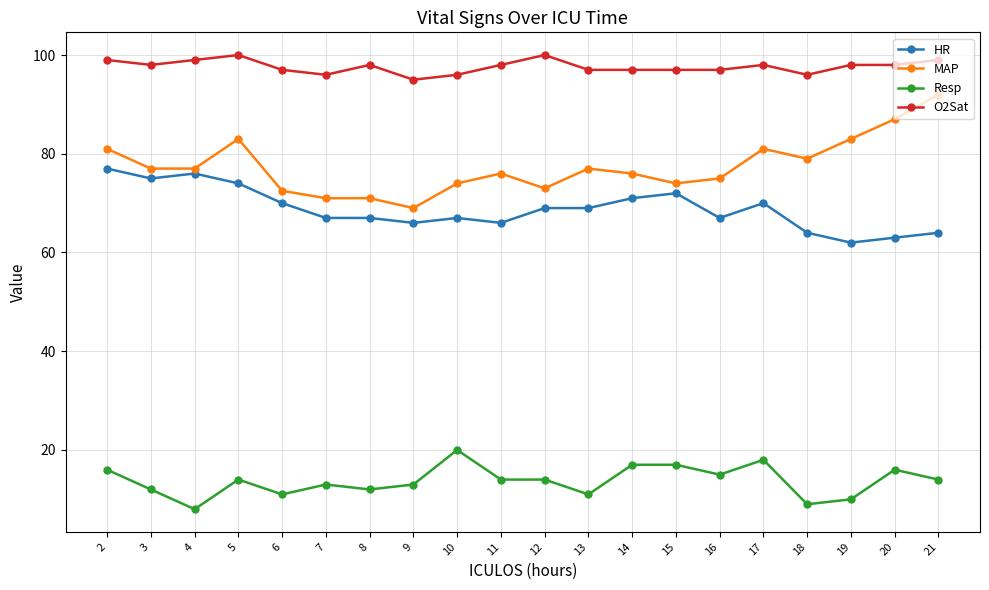

The MAP series shows 129.4 at 17. True or false?

False